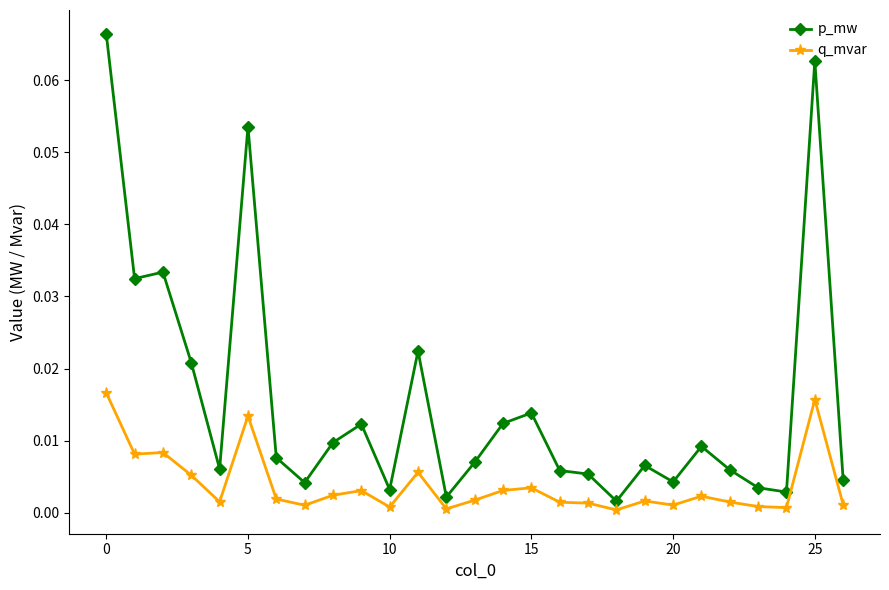

Which series has the largest range (max minus min)?

p_mw